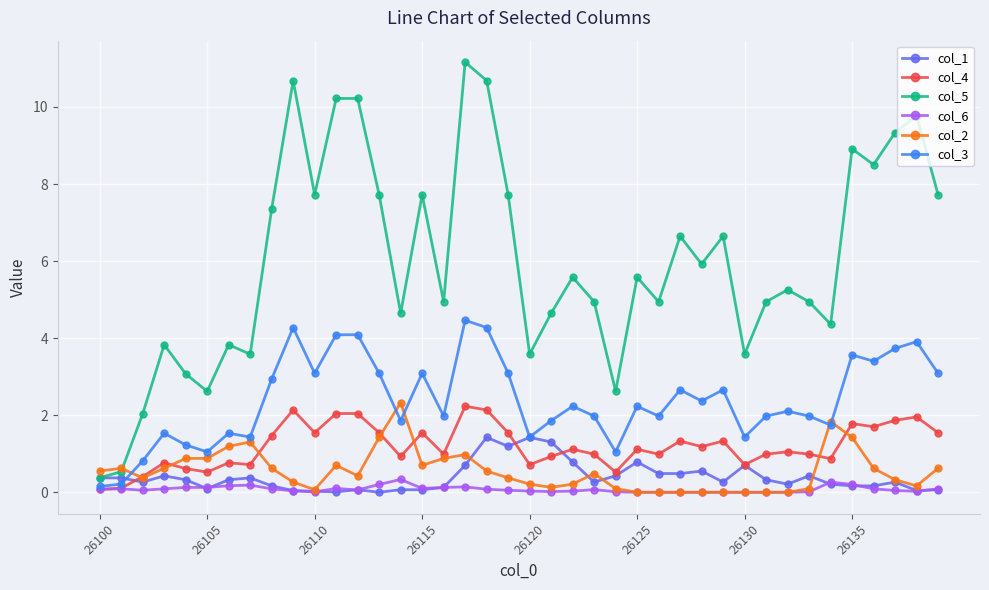

Which series has the largest total across all categories?

col_5